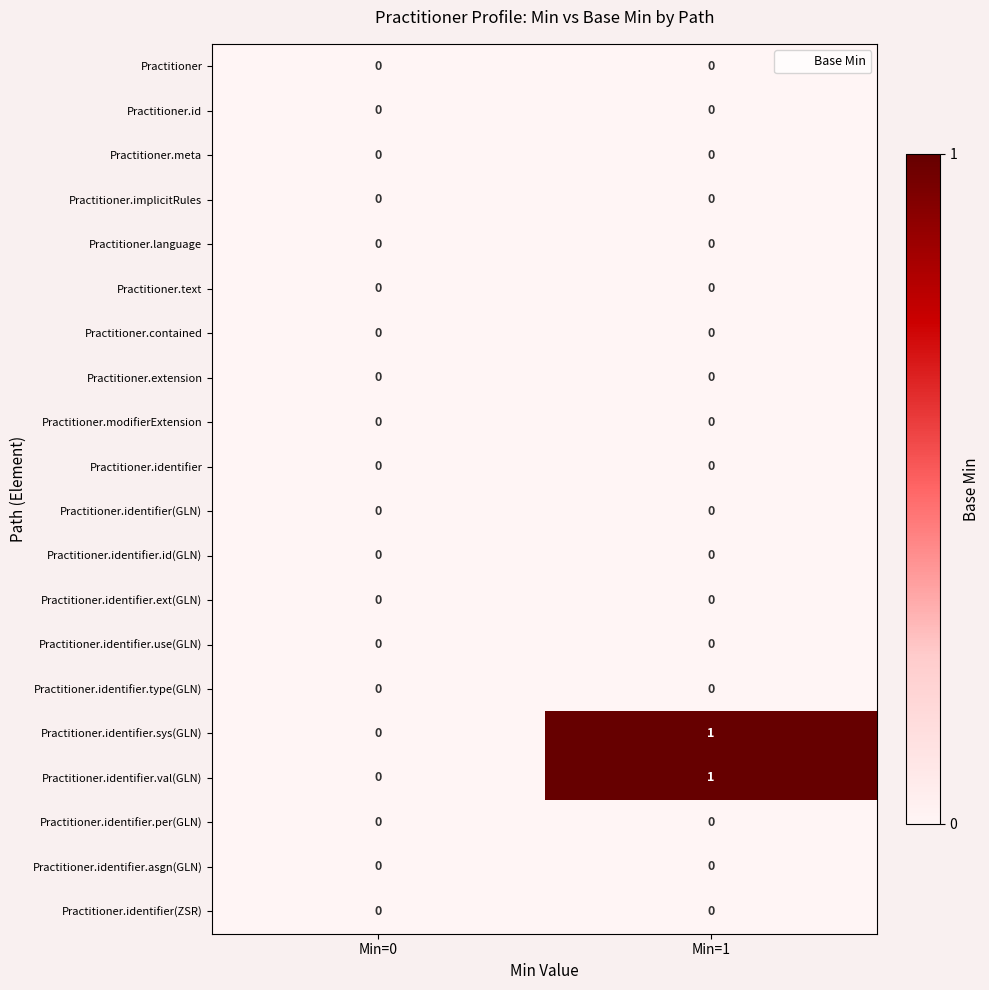

The Practitioner.contained series shows 0 at Min=1. True or false?

True